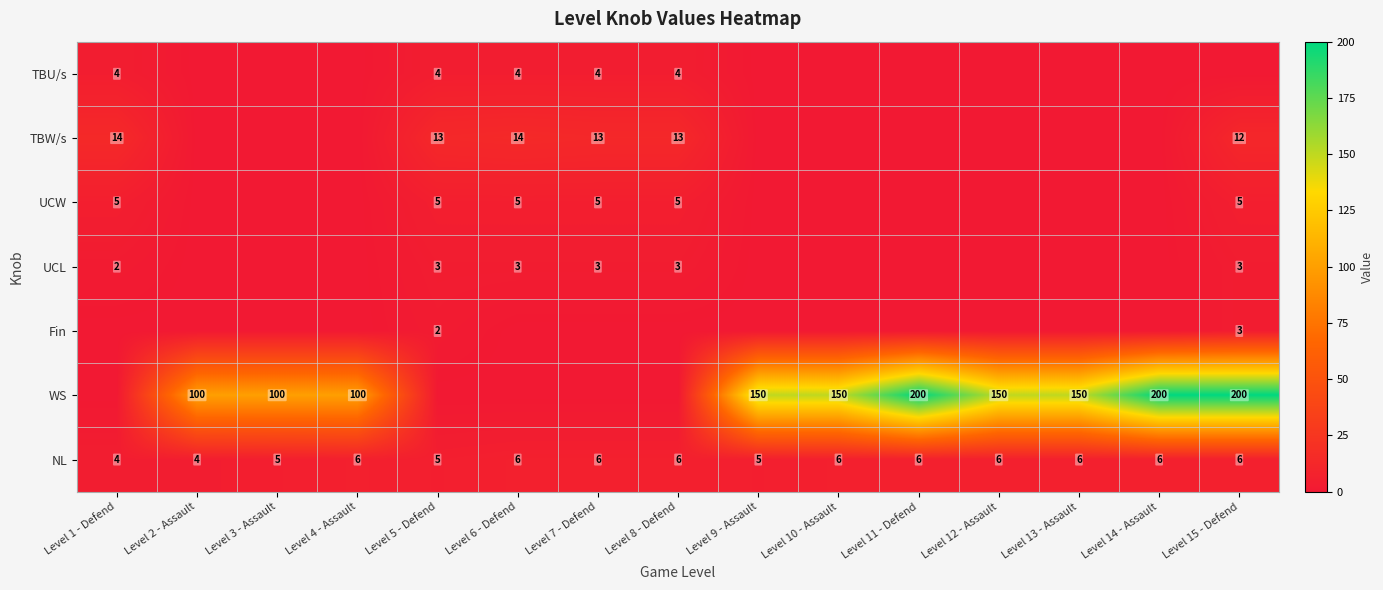

What is the sum of the NL values at Level 7 - Defend and Level 2 - Assault?

10